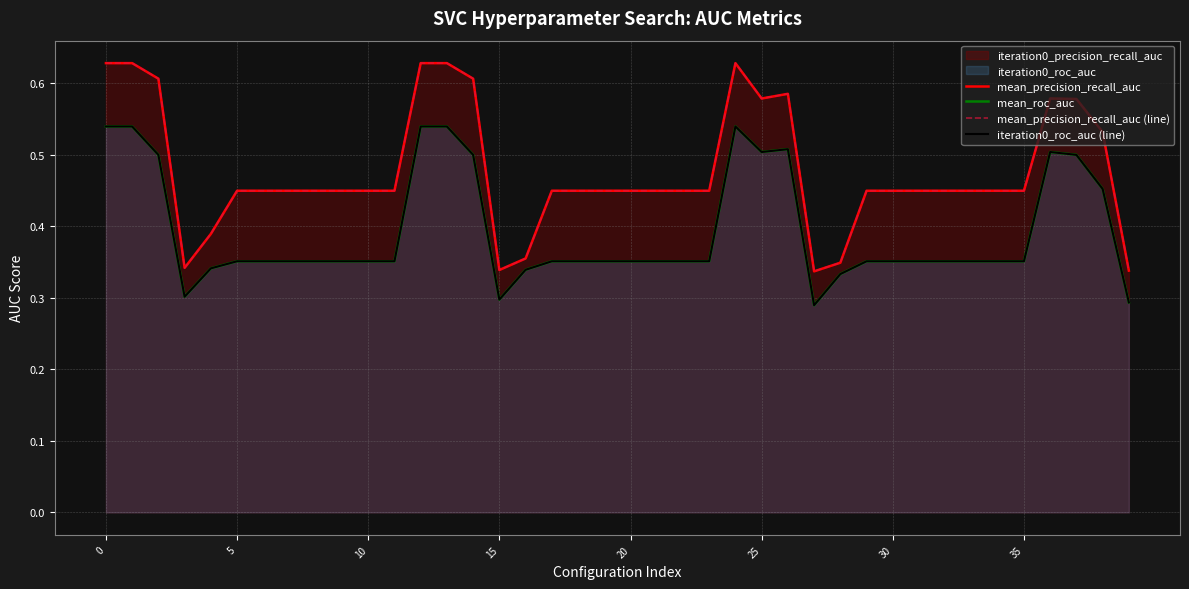

What is the smallest value displayed?

0.3